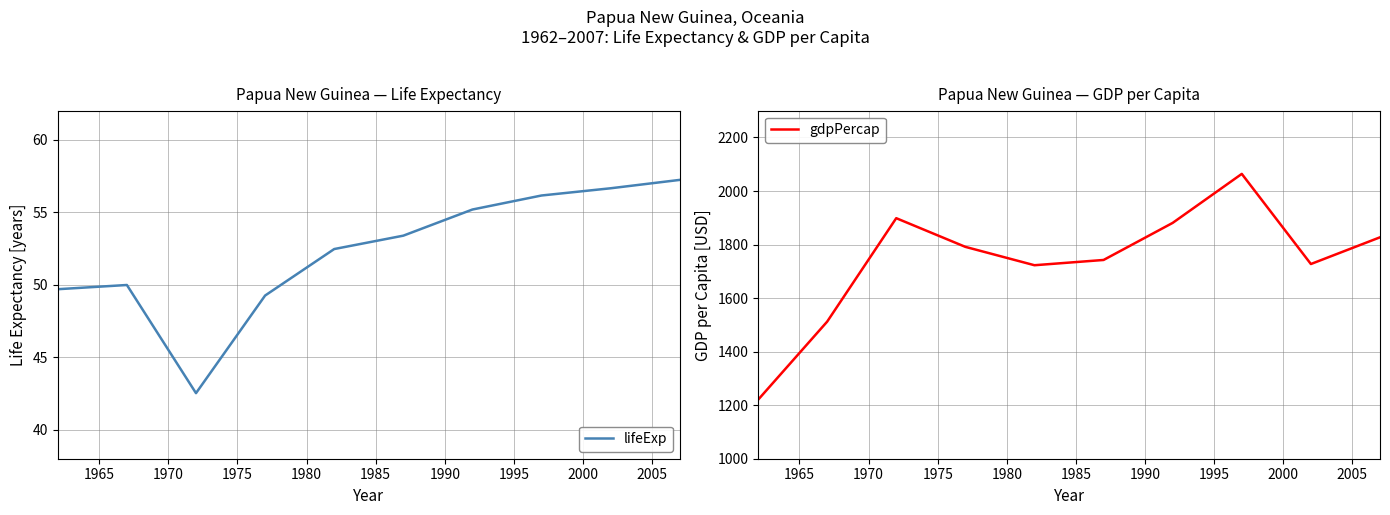

What is the minimum value for lifeExp?

42.5